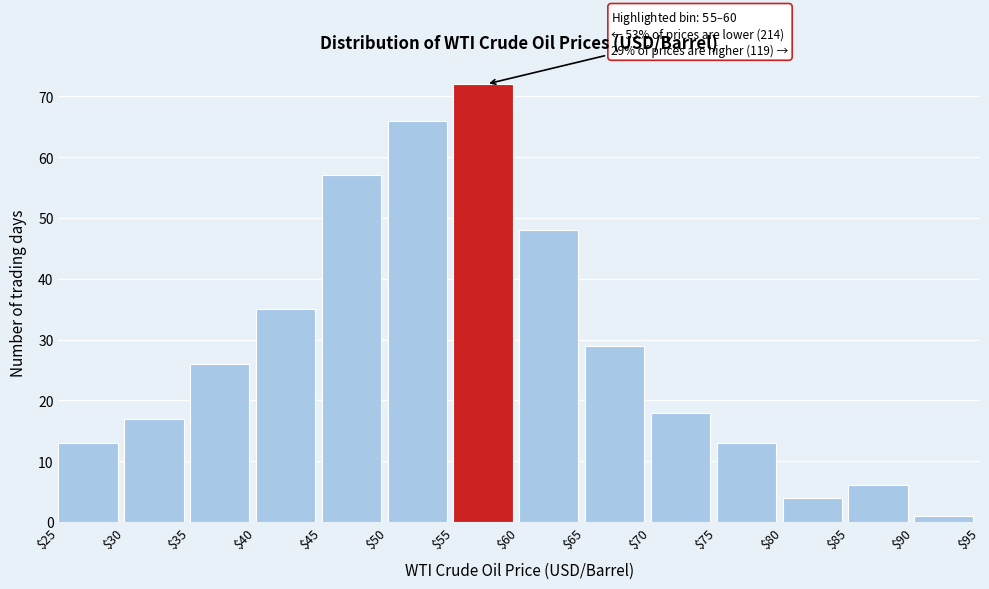

Which range on the x-axis has the tallest bar?

$55 to $60